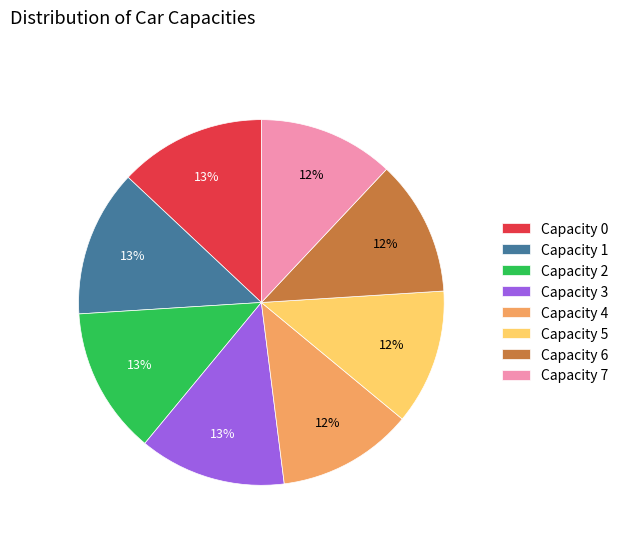

What is the ratio of the value at Capacity 2 to the value at Capacity 0?

1.0